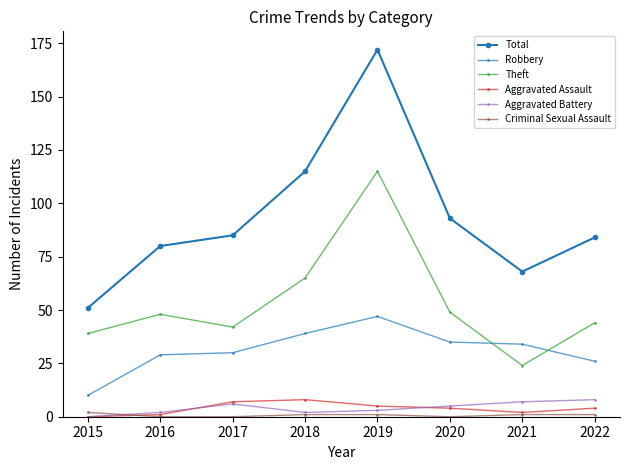

Where does the Robbery series first go above 34?

2018